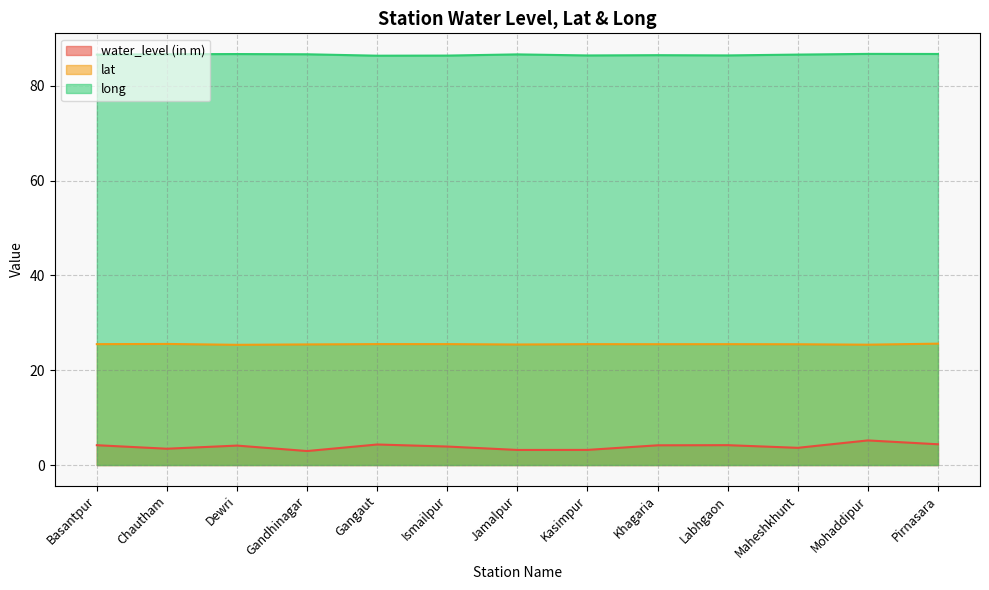

Reading left to right, extract all data points from this chart.

water_level (in m): 4.2	3.4	4.1	3.0	4.3	3.9	3.2	3.2	4.2	4.2	3.6	5.2	4.4
lat: 25.5	25.5	25.4	25.4	25.5	25.5	25.4	25.5	25.5	25.5	25.5	25.4	25.6
long: 86.6	86.7	86.7	86.7	86.4	86.4	86.6	86.4	86.5	86.4	86.6	86.7	86.7